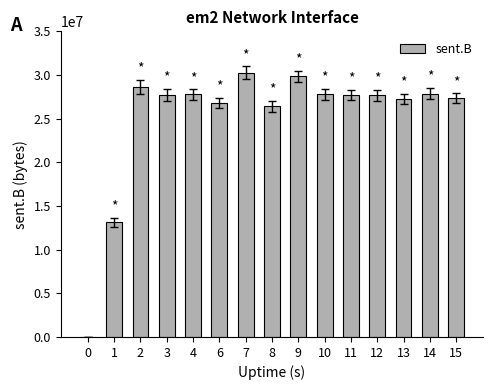

Approximately how many times larger is the value at 8 compared to 4?

1.0